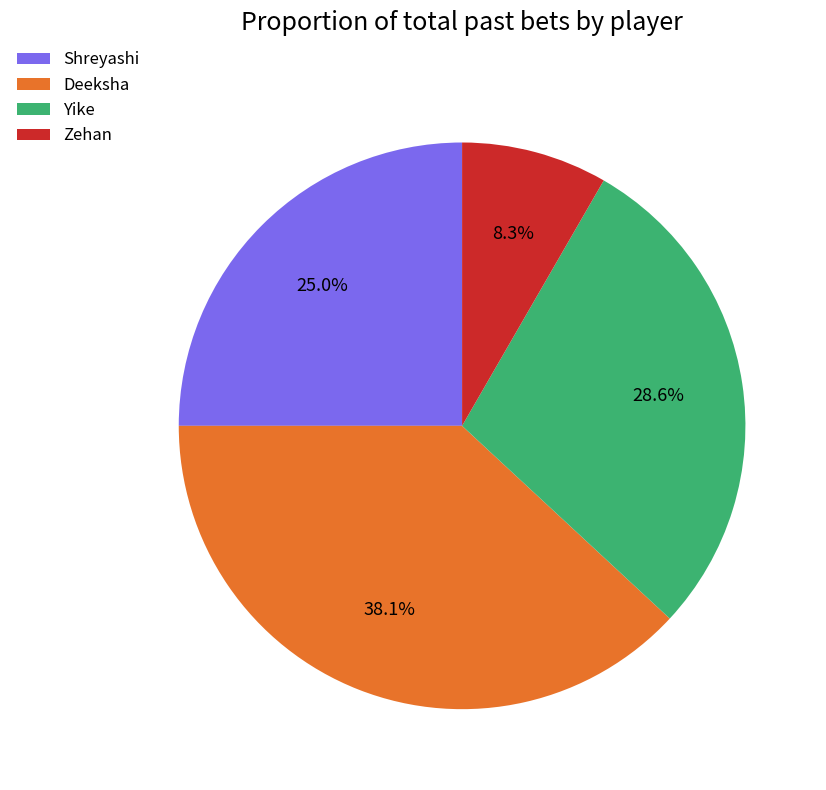

Is it true that Shreyashi is 37% of the pie?

False